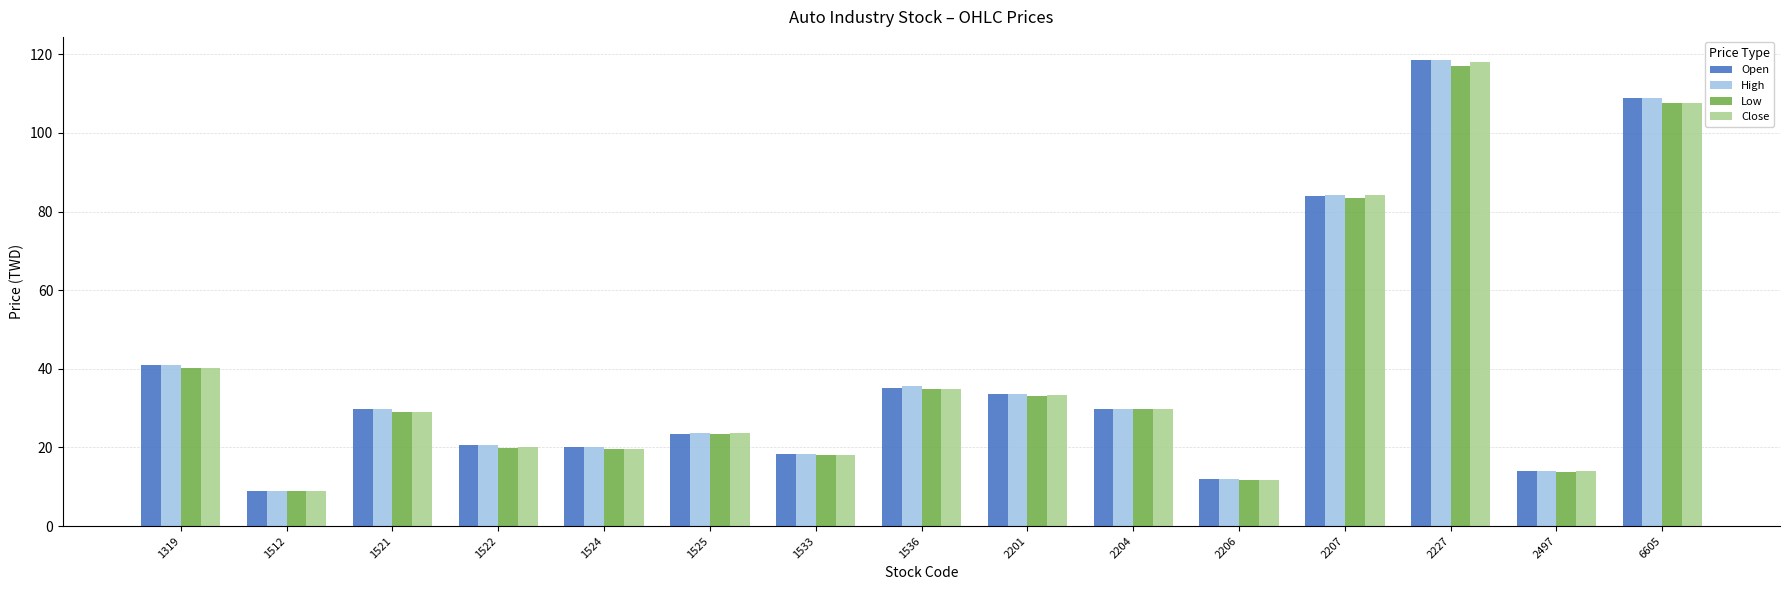

What are all the series names shown in the legend?

Open, High, Low, Close